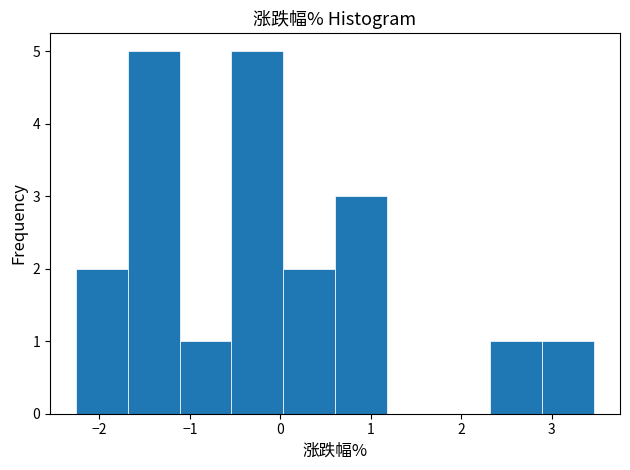

Reading left to right, transcribe this chart: for each bar, give the range it covers on the x-axis and its height. Neither the bar edges nor the heights are printed on the chart, so give them approximately, as read against the axes.

-2.3 to -1.7: 2
-1.7 to -1.1: 5
-1.1 to -0.5: 1
-0.5 to 0.0: 5
0.0 to 0.6: 2
0.6 to 1.2: 3
1.2 to 1.8: 0
1.8 to 2.3: 0
2.3 to 2.9: 1
2.9 to 3.5: 1